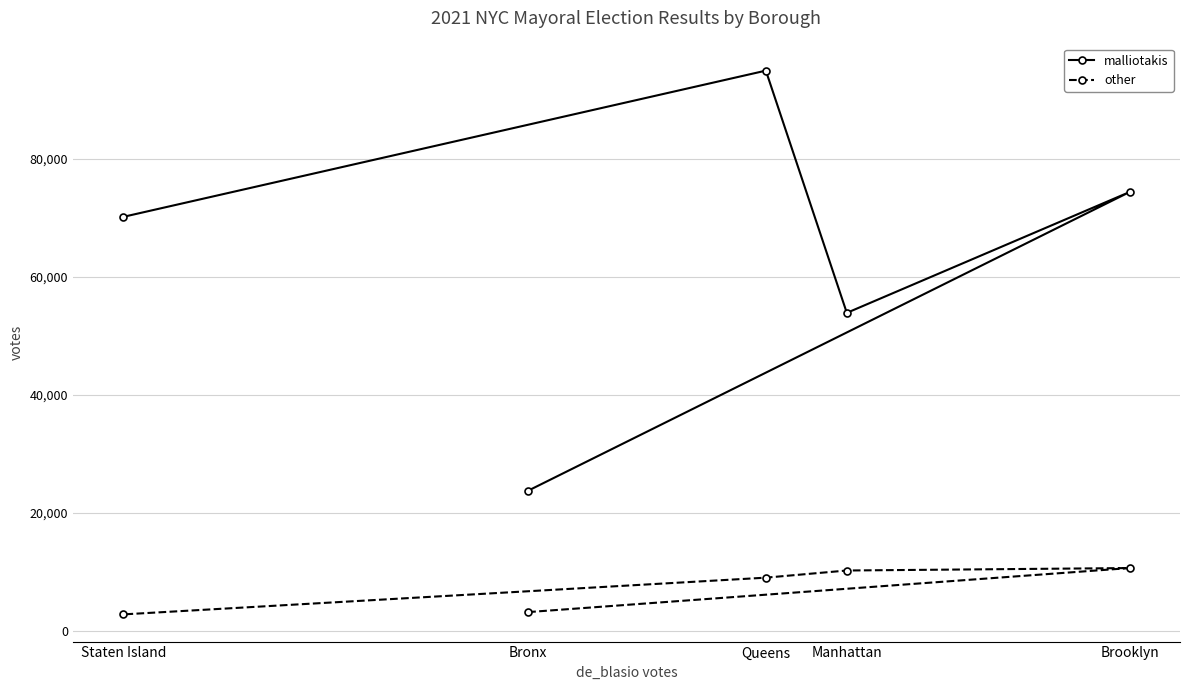

How many lines are shown in the chart?

2